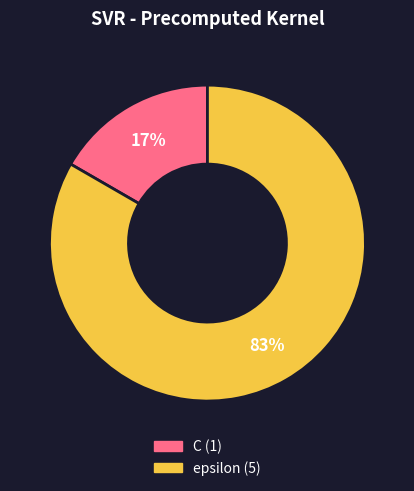

Does C account for over 50% of the chart?

No